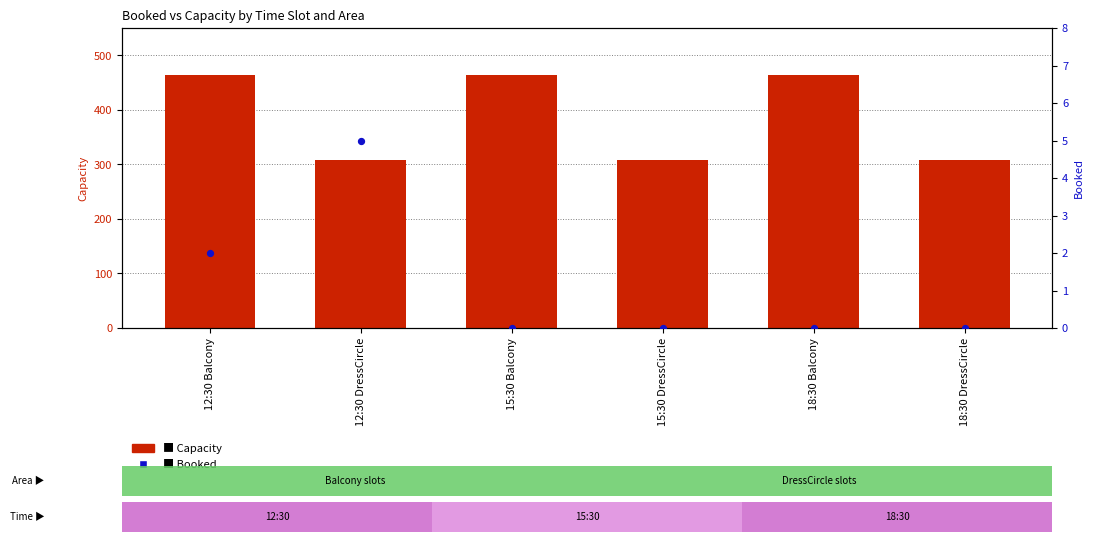

What is the total value across all series at 18:30 Balcony?

464